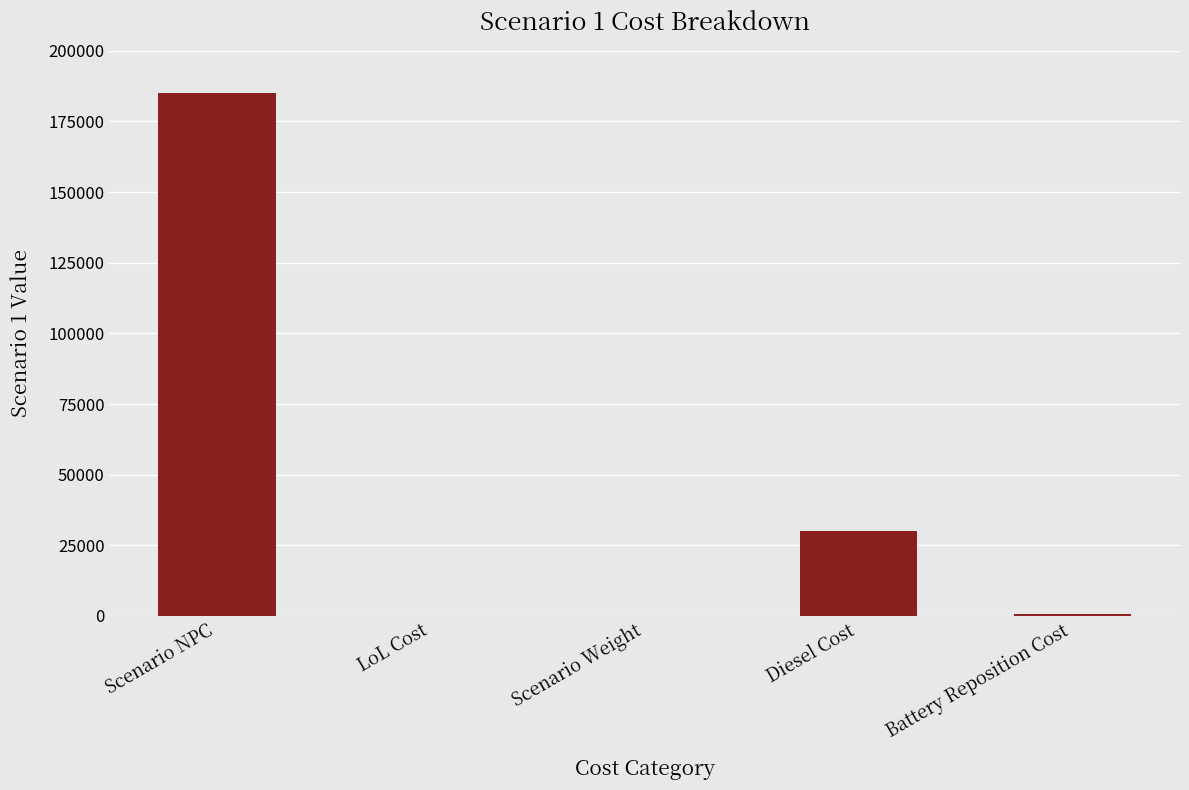

At which category does the chart reach its peak across all series?

Scenario NPC